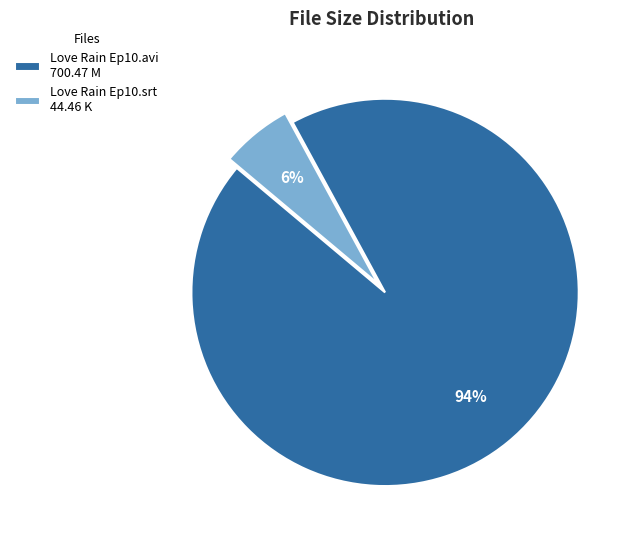

How many slices are in this pie chart?

2